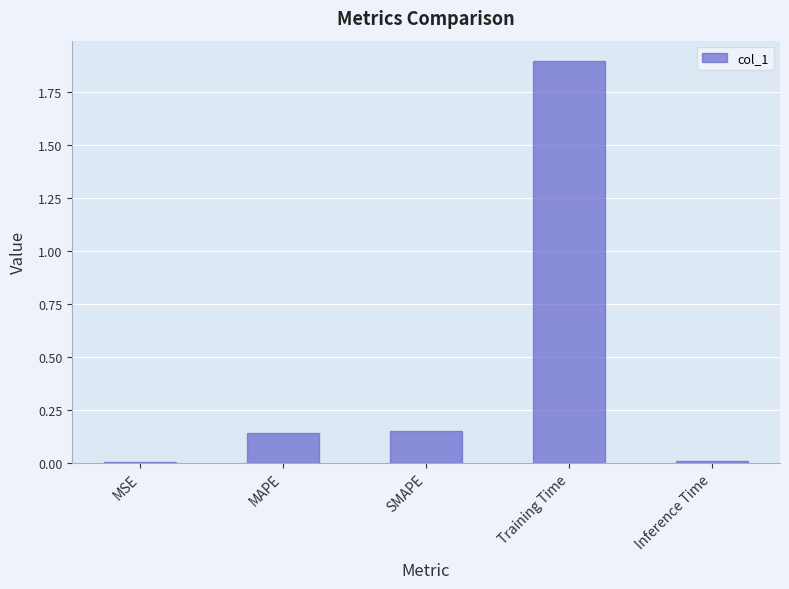

Are the bars horizontal?

No